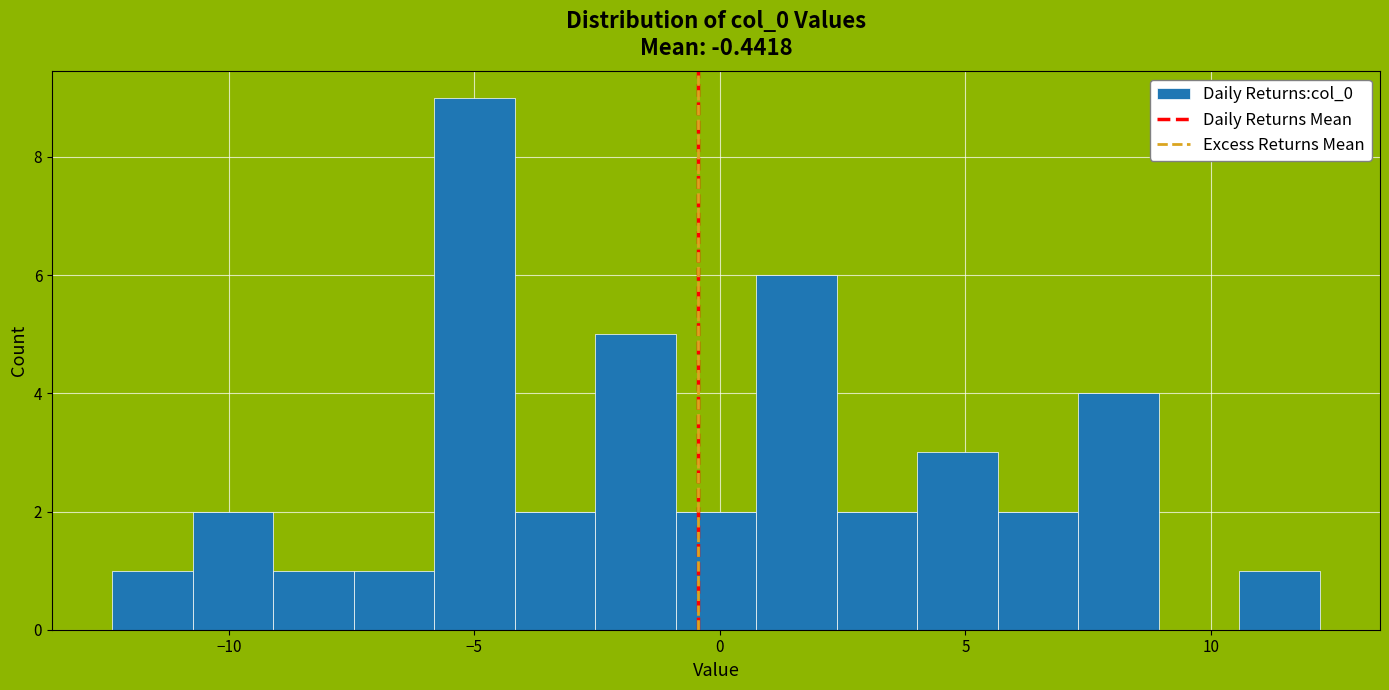

Around what value on the x-axis is the tallest bar? Give the approximate position of its centre, as read against the axis.

-5.0